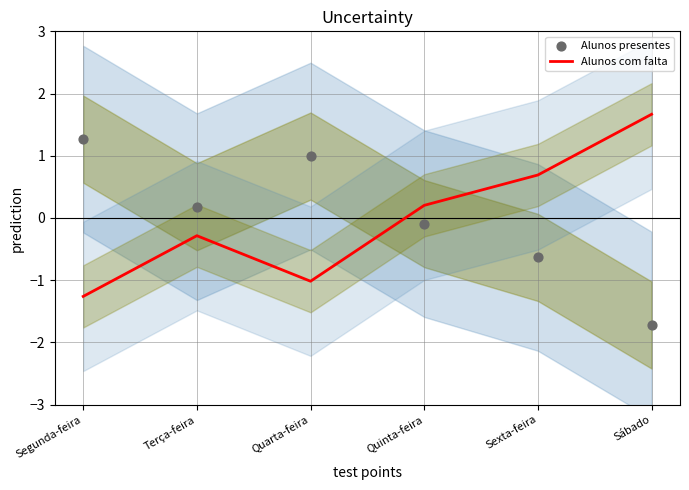

Which series has the largest Y range (max minus min)?

Alunos presentes